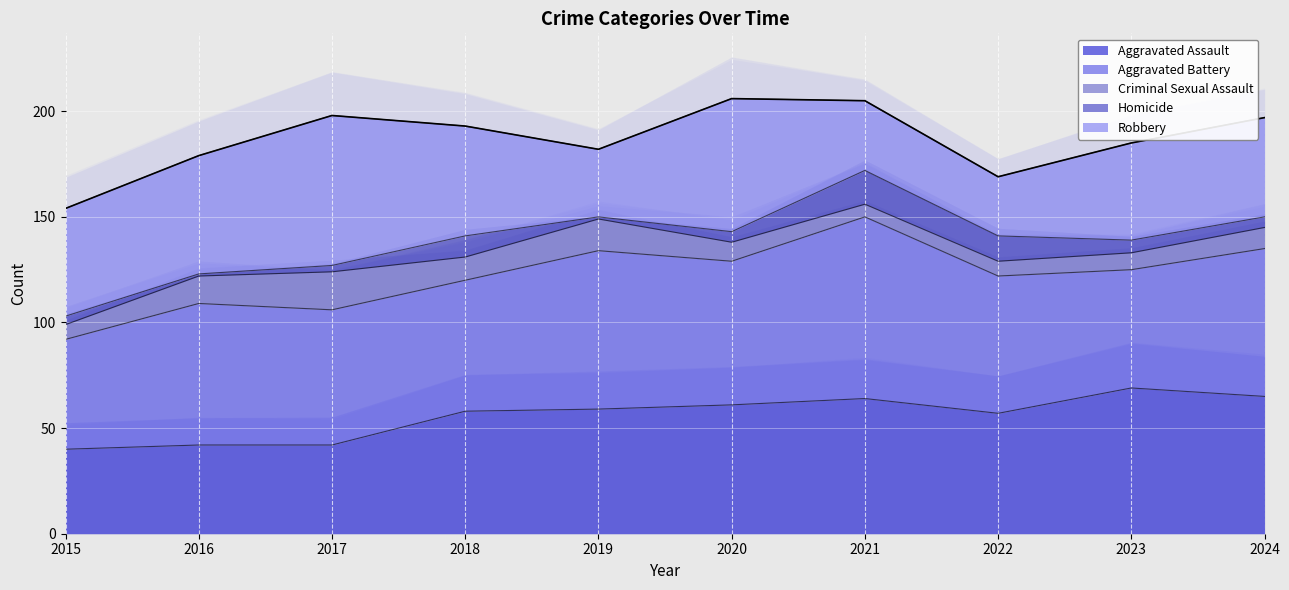

What is the highest value of the Criminal Sexual Assault series?

18